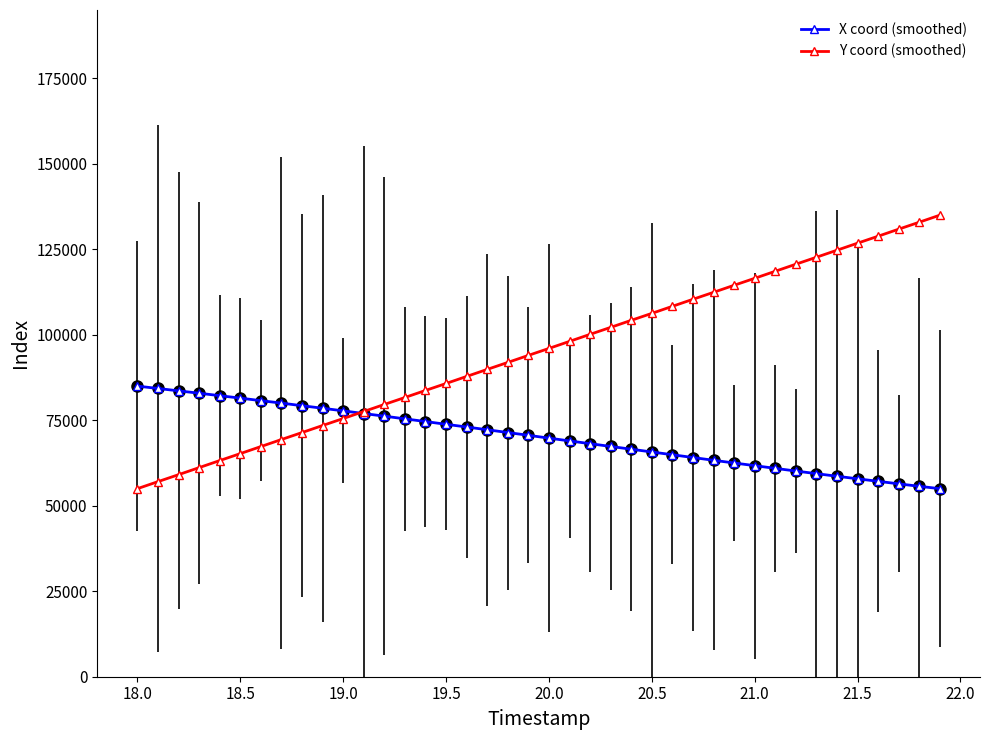

Which series has the largest total across all categories?

Y coord (smoothed)